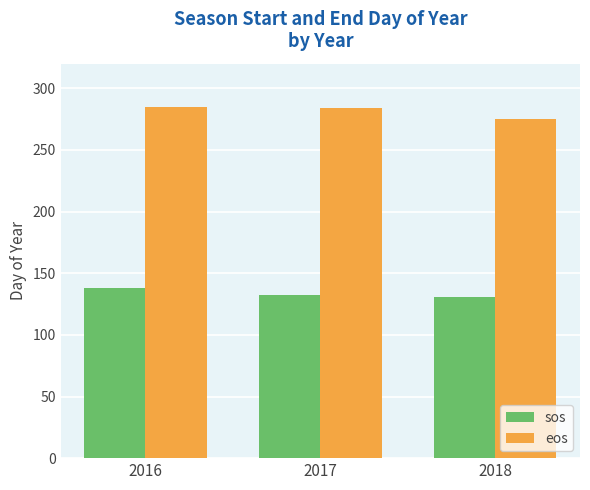

At which category is the sum across all series the highest?

2016